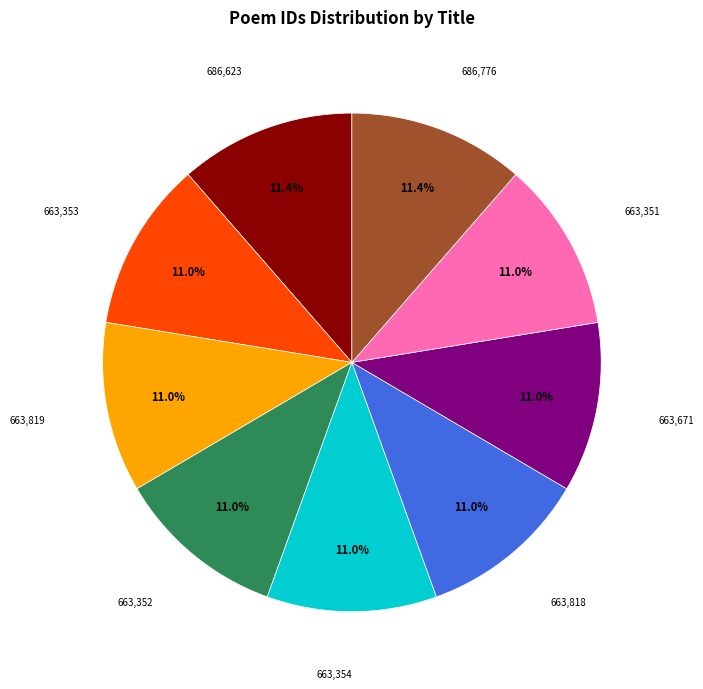

Is there a majority slice in this chart?

No